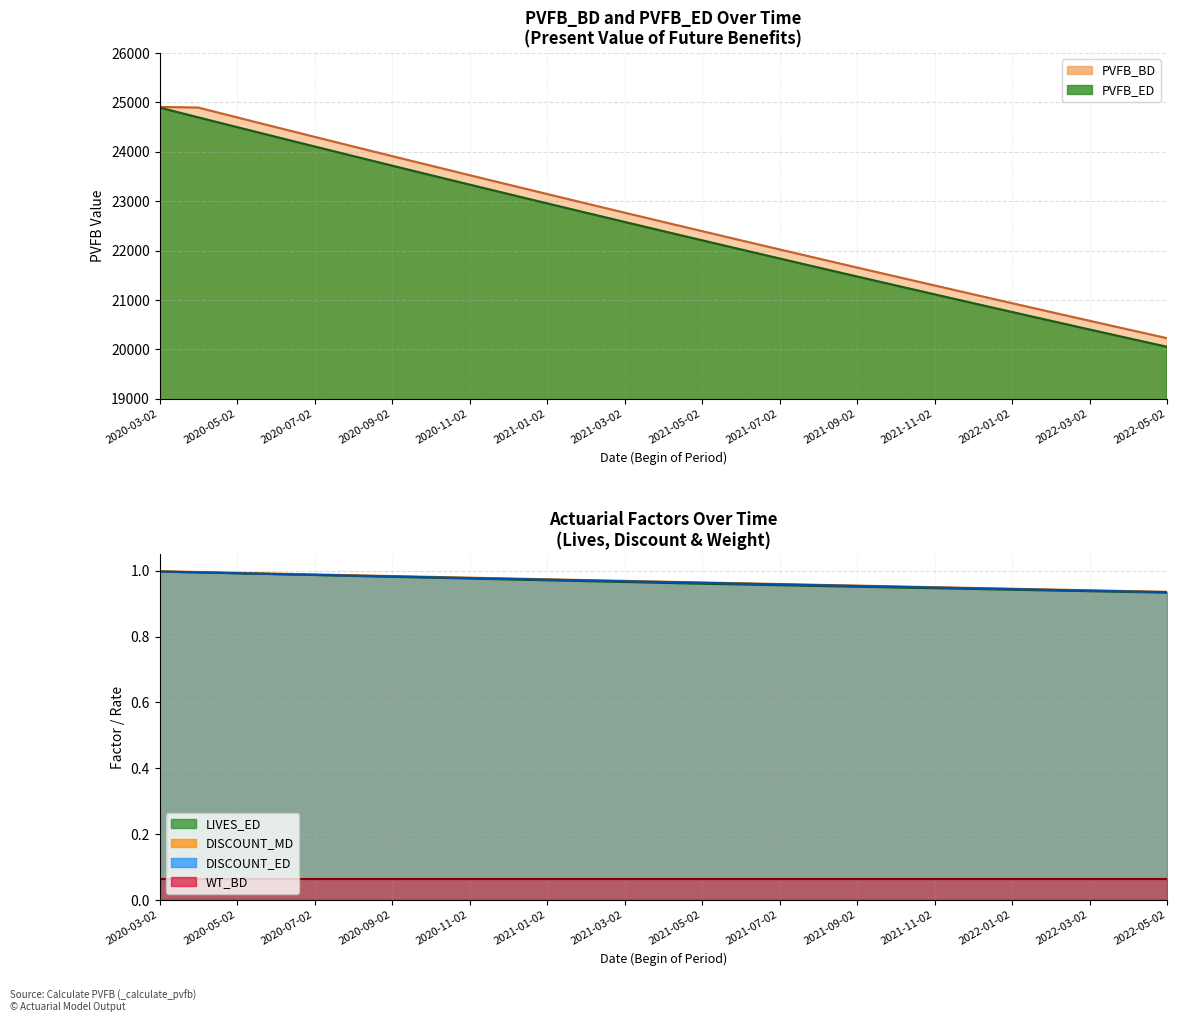

What is the spread (max minus min) of values at 2021-12-02?

21111.9